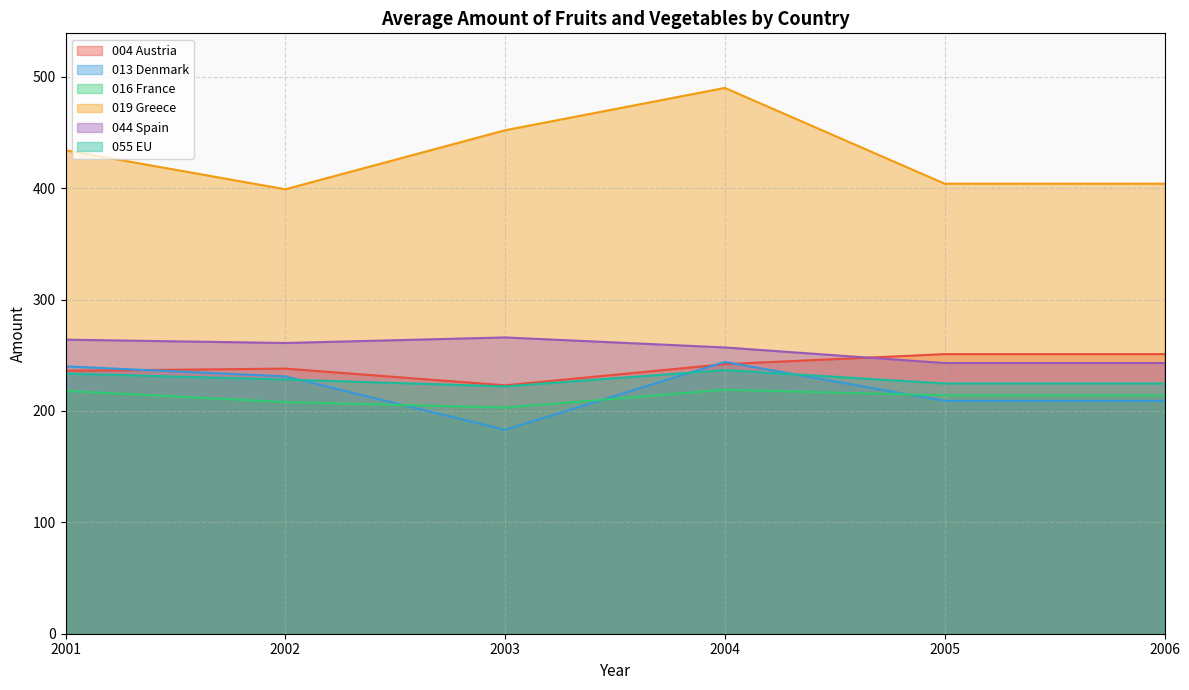

In 044 Spain, how many points are lower than both neighbors (excluding endpoints)?

1